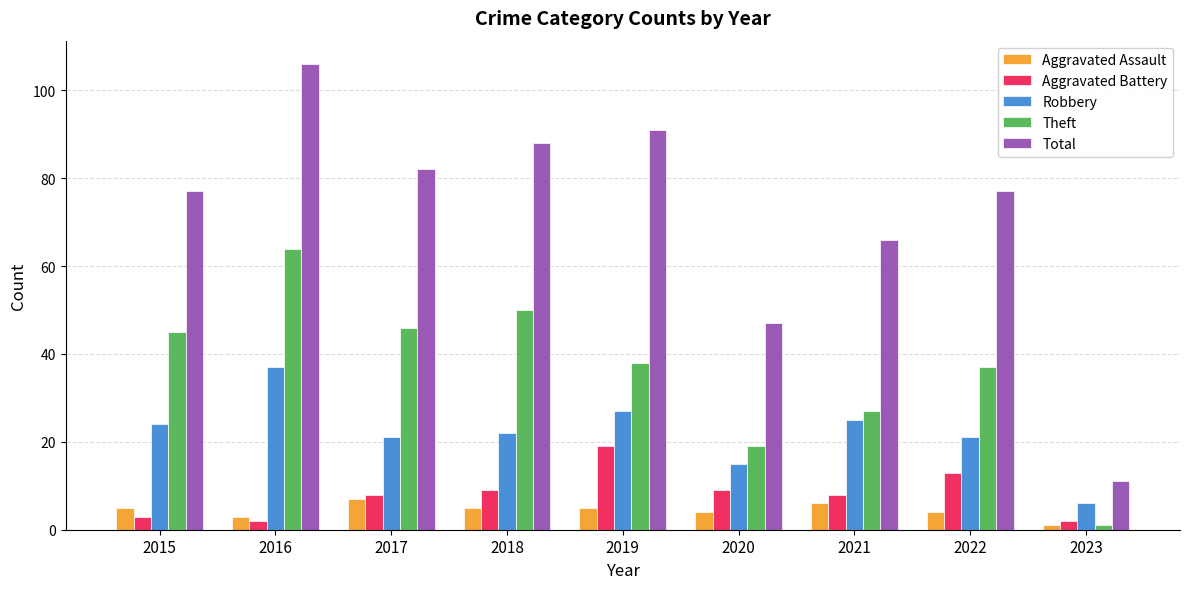

Reading right to left, transcribe all the data shown in this chart.

Aggravated Assault: 2023=1	2022=4	2021=6	2020=4	2019=5	2018=5	2017=7	2016=3	2015=5
Aggravated Battery: 2023=2	2022=13	2021=8	2020=9	2019=19	2018=9	2017=8	2016=2	2015=3
Robbery: 2023=6	2022=21	2021=25	2020=15	2019=27	2018=22	2017=21	2016=37	2015=24
Theft: 2023=1	2022=37	2021=27	2020=19	2019=38	2018=50	2017=46	2016=64	2015=45
Total: 2023=11	2022=77	2021=66	2020=47	2019=91	2018=88	2017=82	2016=106	2015=77